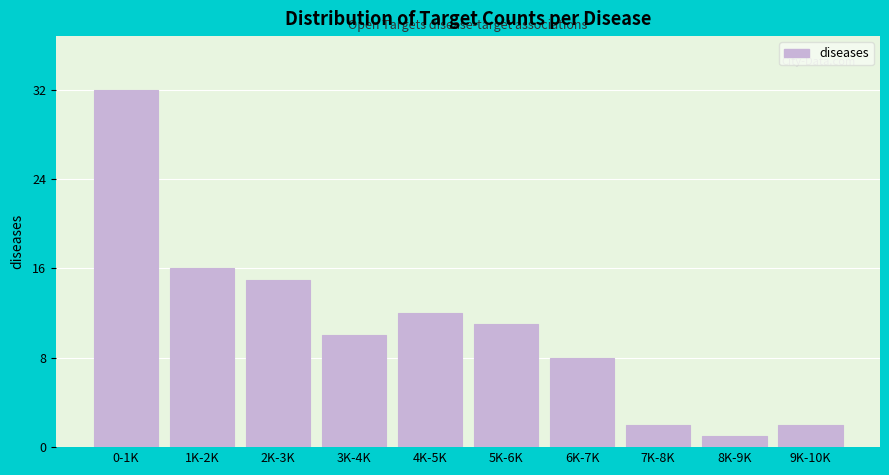

Reading right to left, extract all data points from this chart.

2	1	2	8	11	12	10	15	16	32